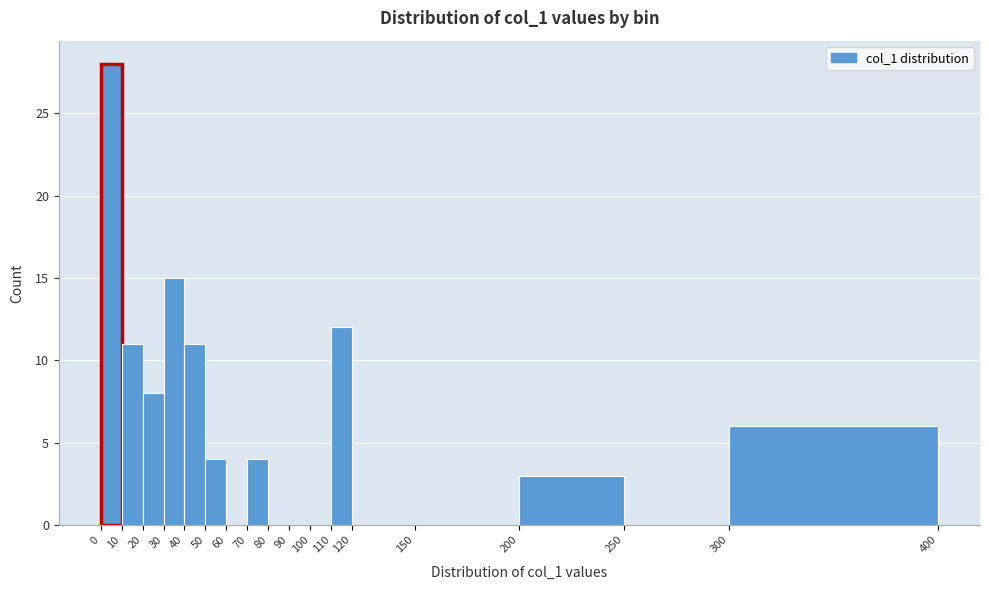

Reading left to right, list every bar in this chart as the range it spans on the x-axis followed by its height. The values are not printed on the chart, so give them approximately, as read against the axis.

0 to 10: 28
10 to 20: 11
20 to 30: 8
30 to 40: 15
40 to 50: 11
50 to 60: 4
60 to 70: 0
70 to 80: 4
80 to 90: 0
90 to 100: 0
100 to 110: 0
110 to 120: 12
120 to 150: 0
150 to 200: 0
200 to 250: 3
250 to 300: 0
300 to 400: 6